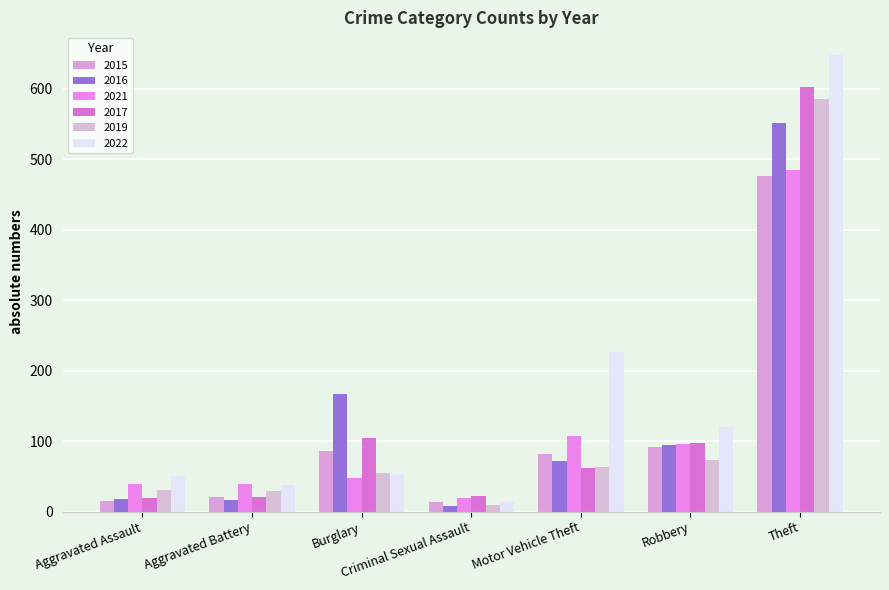

Which series has the largest total across all categories?

2022